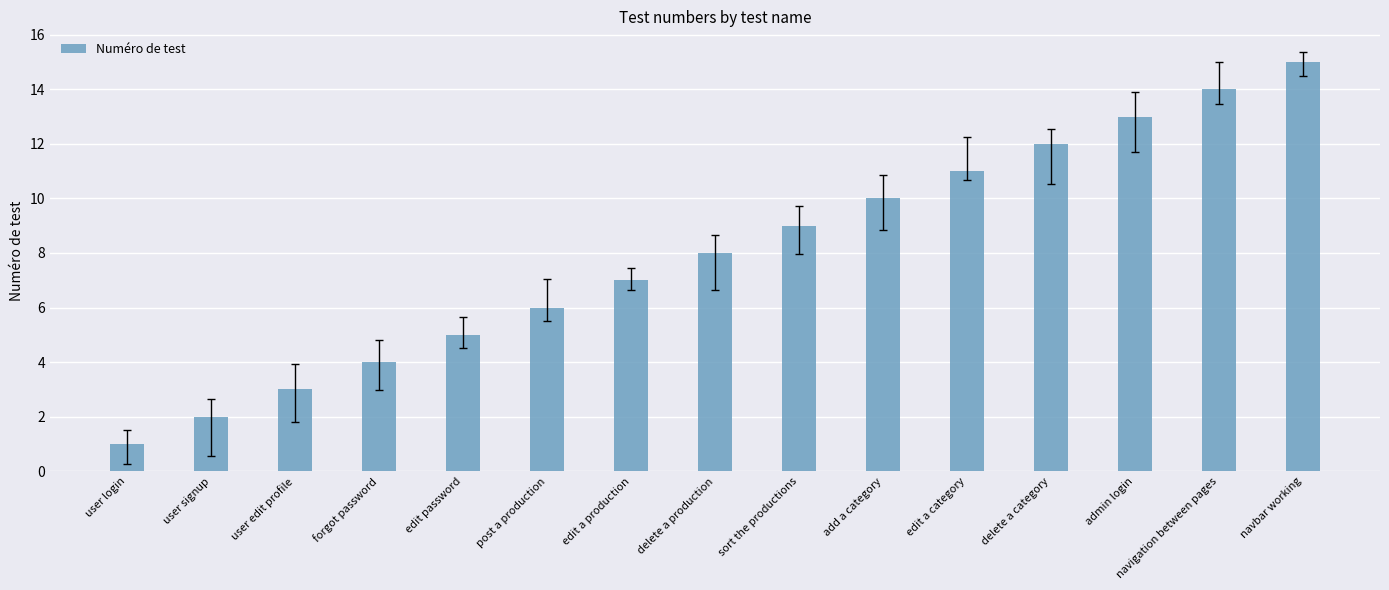

What is the ratio of the value at forgot password to the value at sort the productions?

0.4